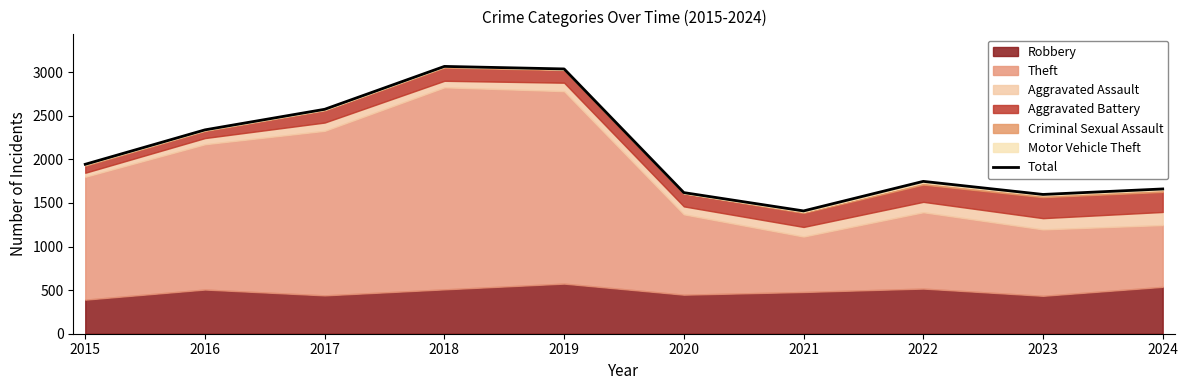

Reading left to right, extract all data points from this chart.

1944	2339	2575	3067	3038	1619	1409	1748	1598	1661